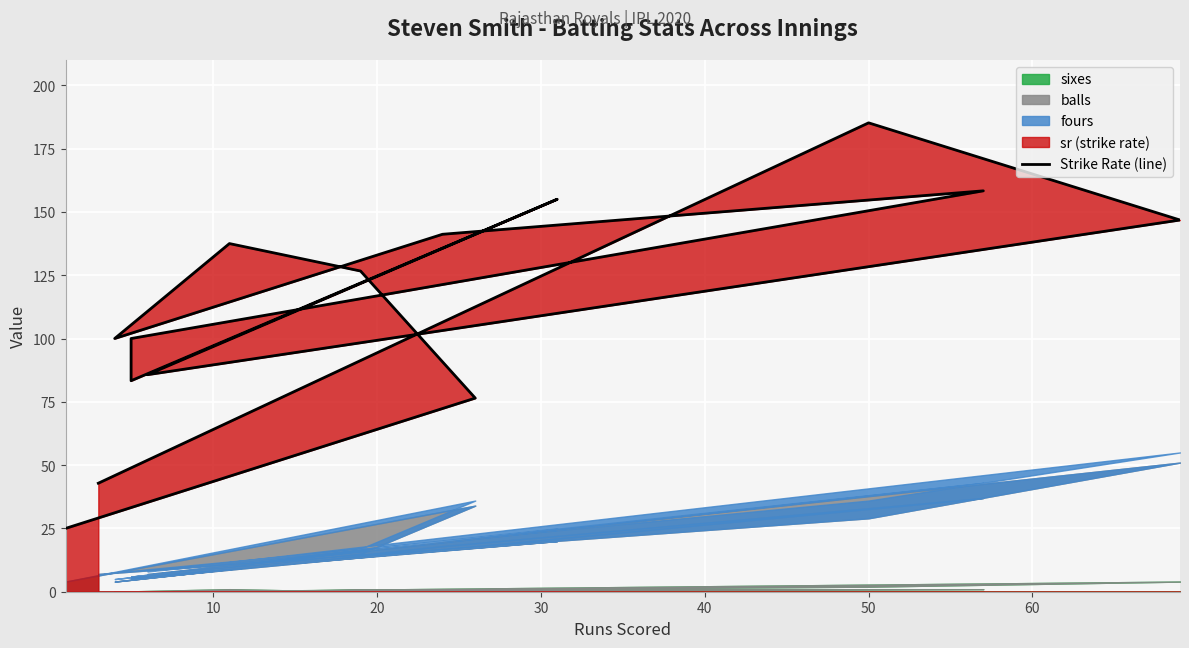

Which has a higher value, 12 or 50?

12